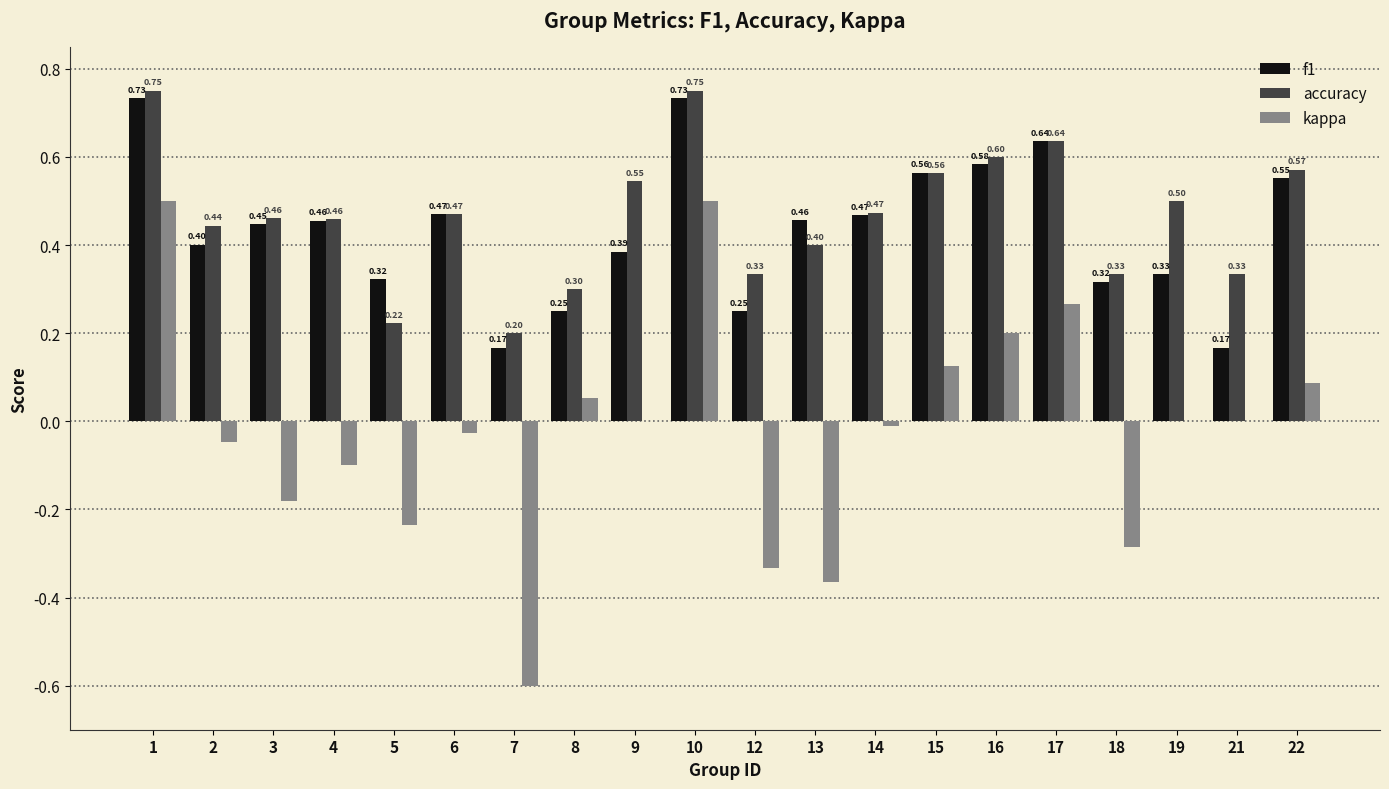

What is the sum of all accuracy values?

9.3